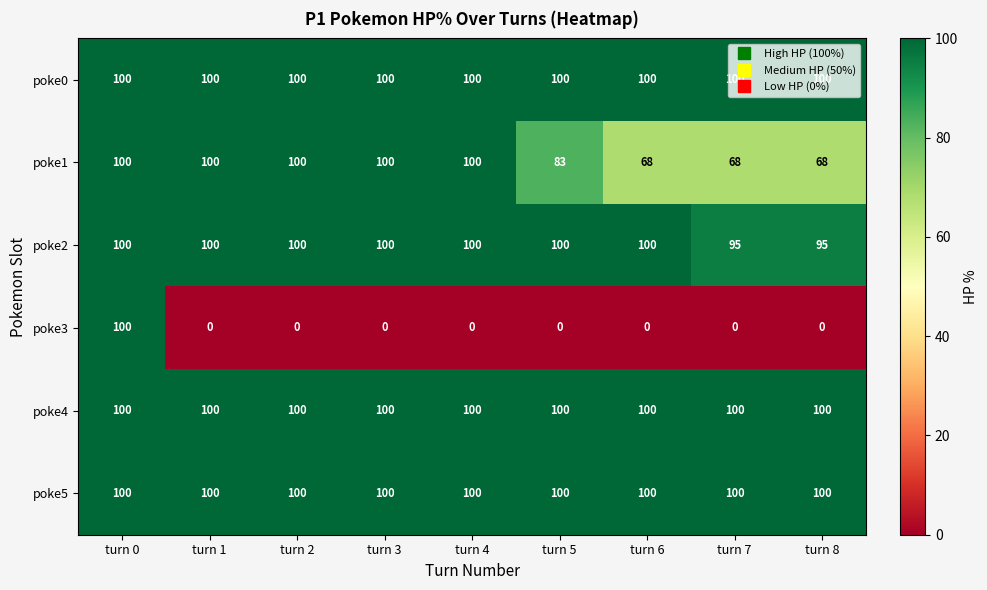

The poke1 series shows 45 at turn 5. True or false?

False